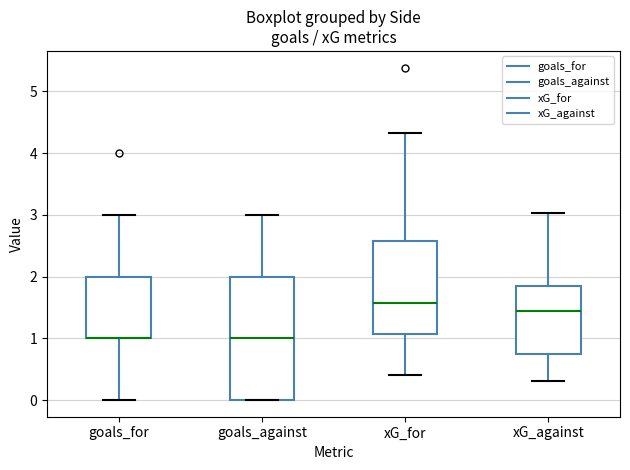

Which box is the tallest, from its lower edge to its upper edge?

goals_against